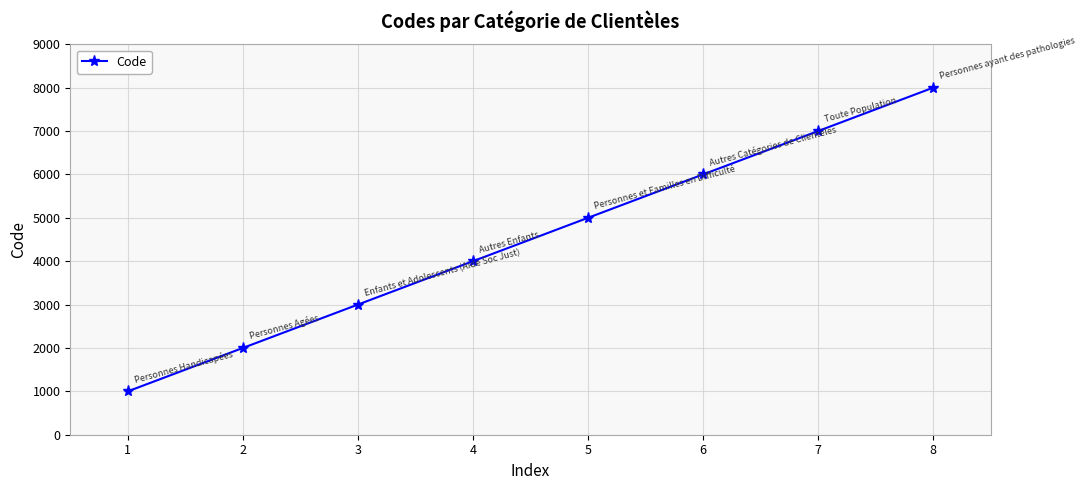

What is the change in value from 1 to 3?

+2000